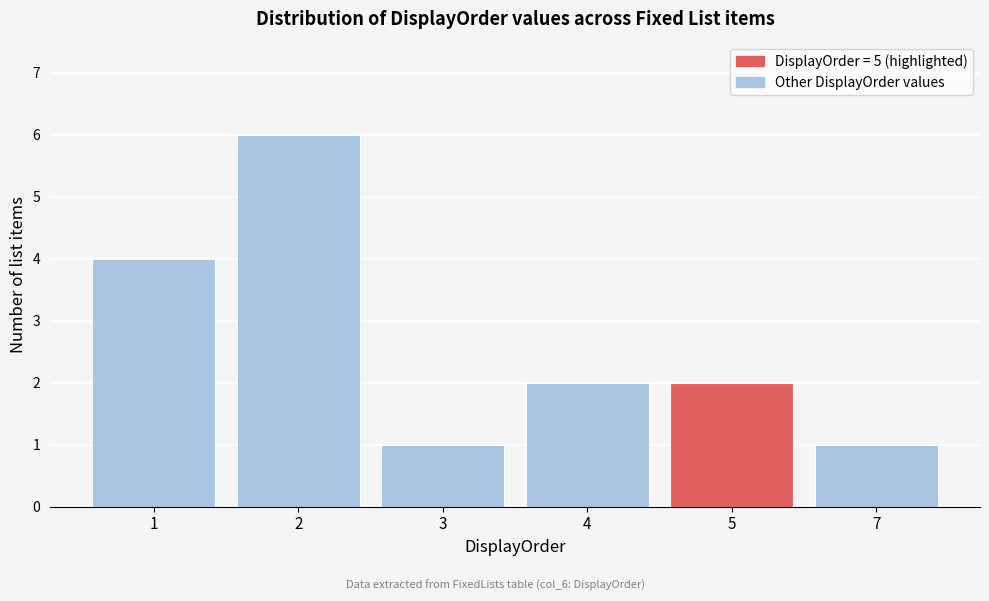

Reading left to right, transcribe all the data shown in this chart.

1=4	2=6	3=1	4=2	5=2	7=1